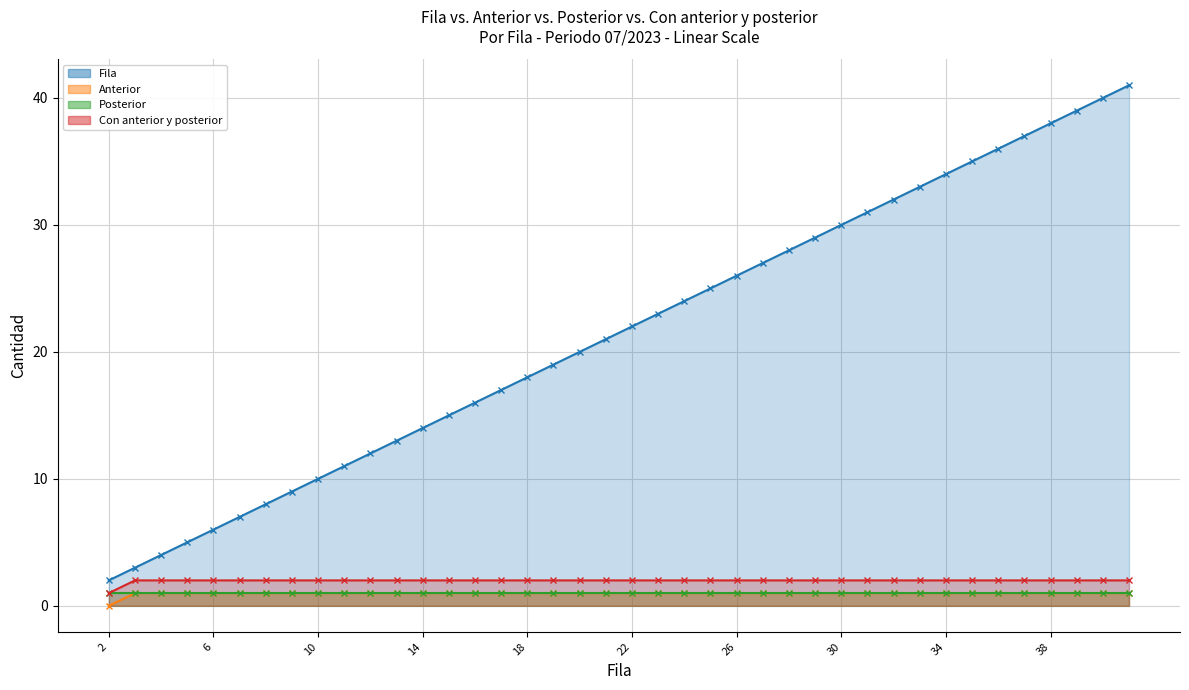

What is the spread (max minus min) of values at 28?

27